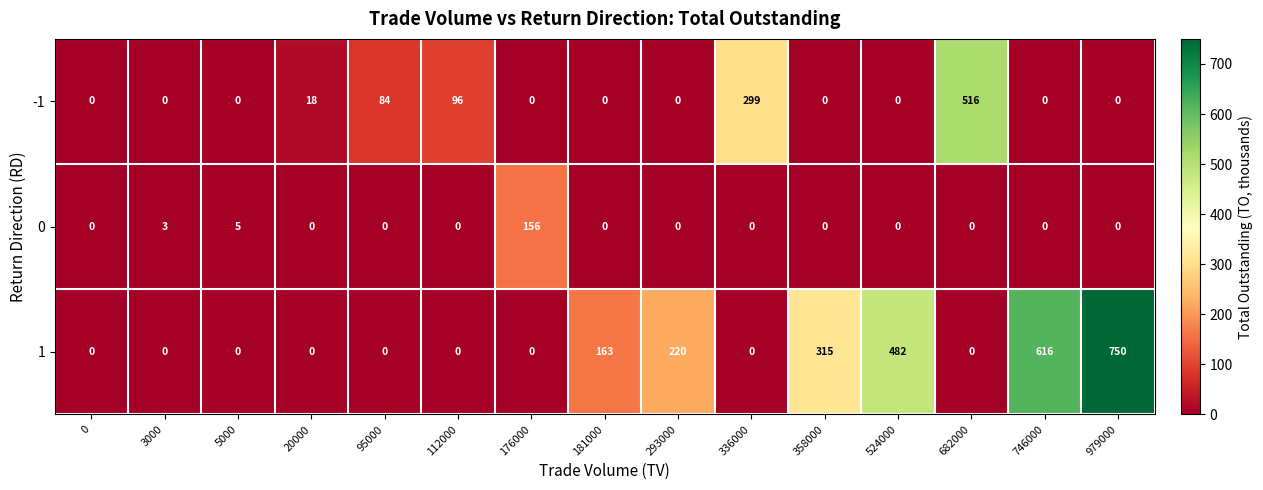

Which series has the largest range (max minus min)?

1